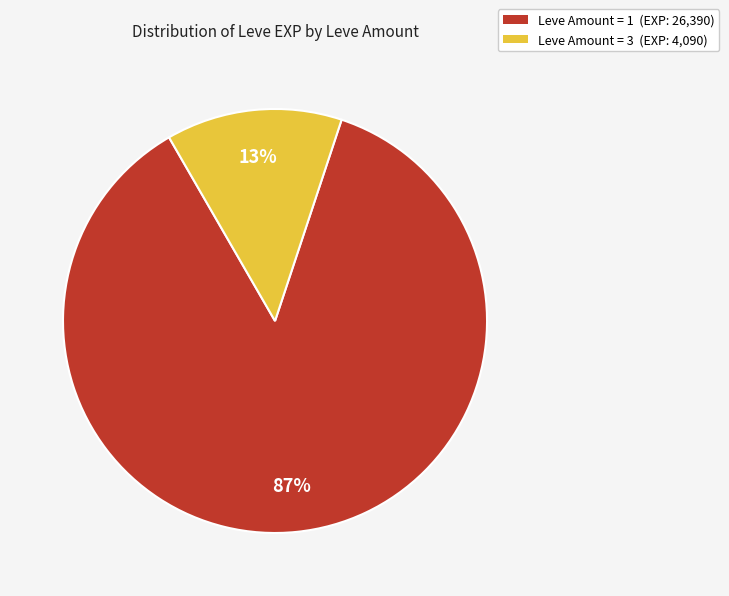

Is there a majority slice in this chart?

Yes